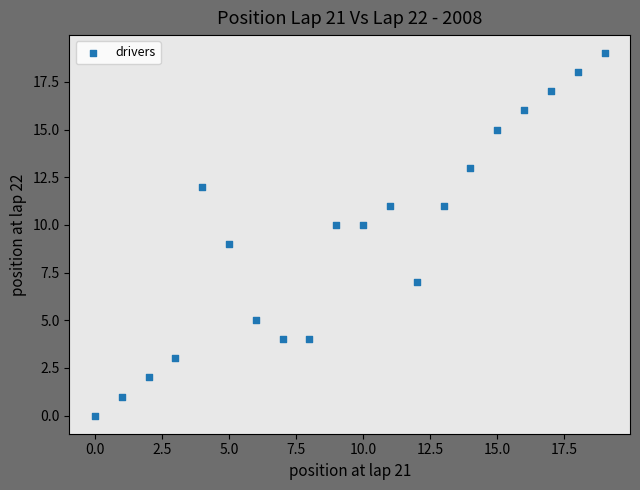

What is the range of X values (max minus min)?

19